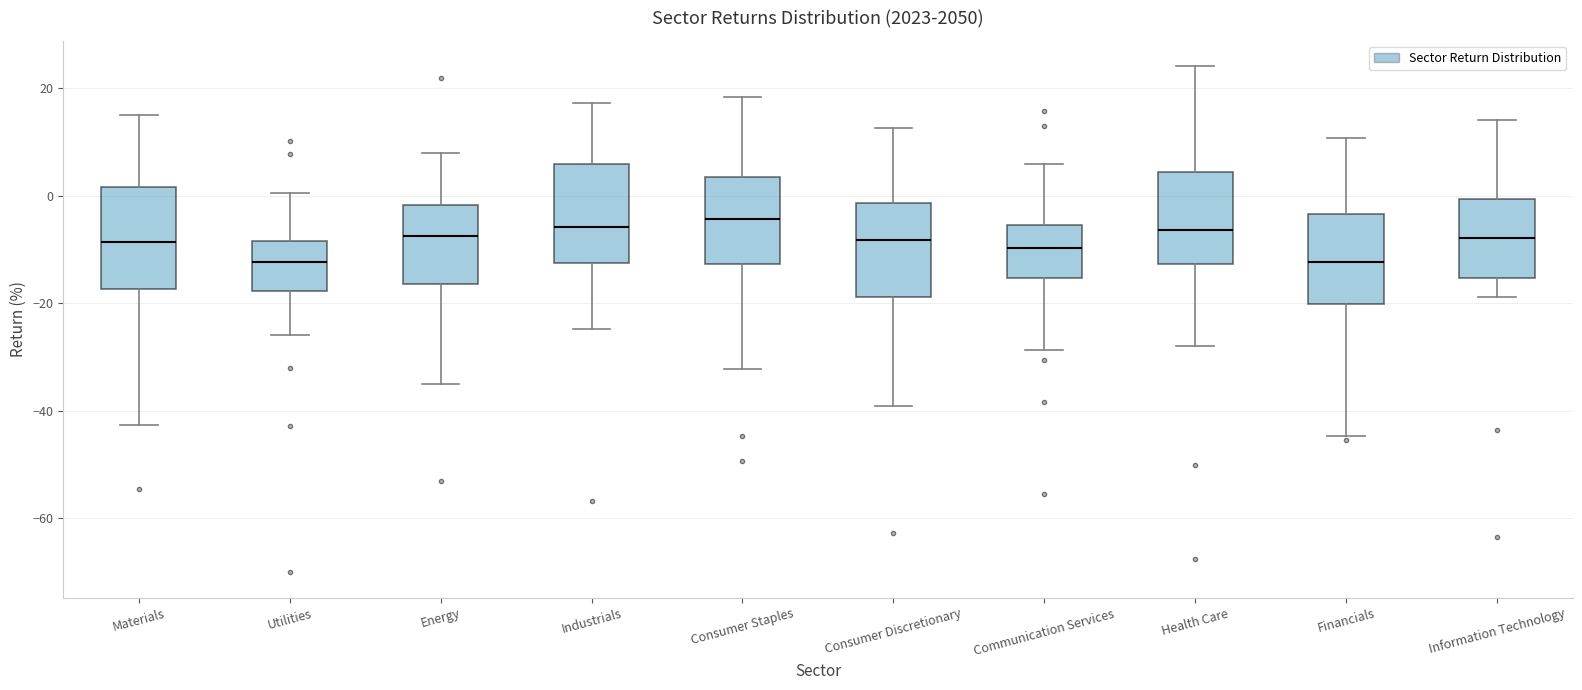

Where does the upper whisker of the box for Energy end on the y-axis? The values are not printed on the chart, so give them approximately, as read against the axis.

8